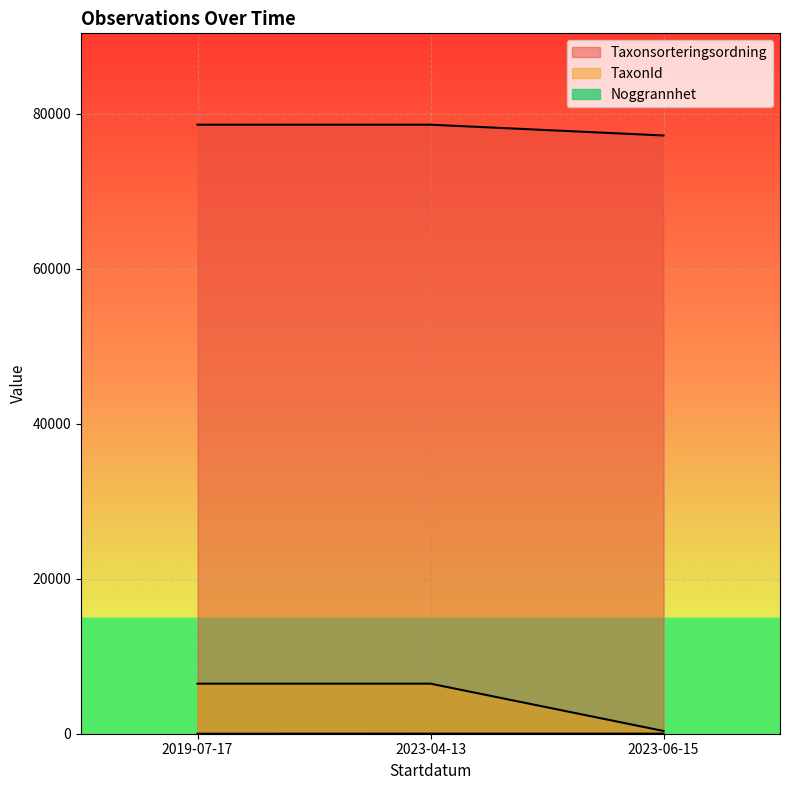

Reading right to left, transcribe all the data shown in this chart.

Taxonsorteringsordning: 2023-06-15=77177	2023-04-13=78569	2019-07-17=78569
TaxonId: 2023-06-15=353	2023-04-13=6458	2019-07-17=6458
Noggrannhet: 2023-06-15=10	2023-04-13=10	2019-07-17=1